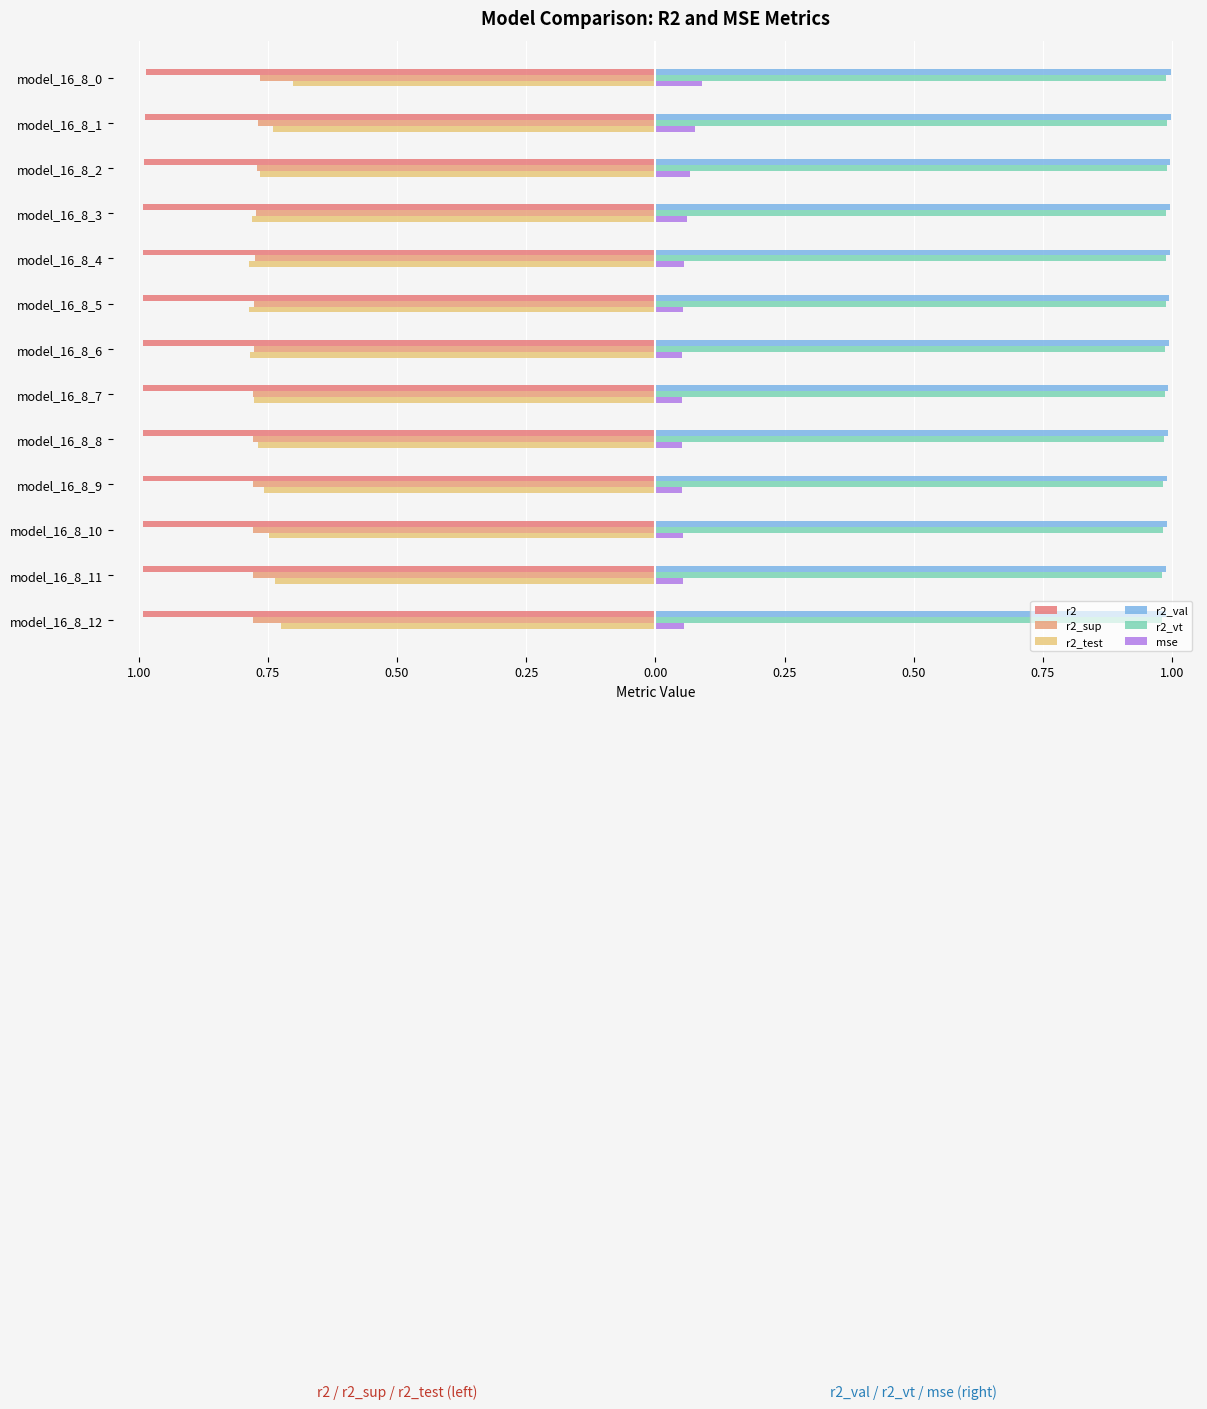

At how many categories does at least one series exceed 0?

13